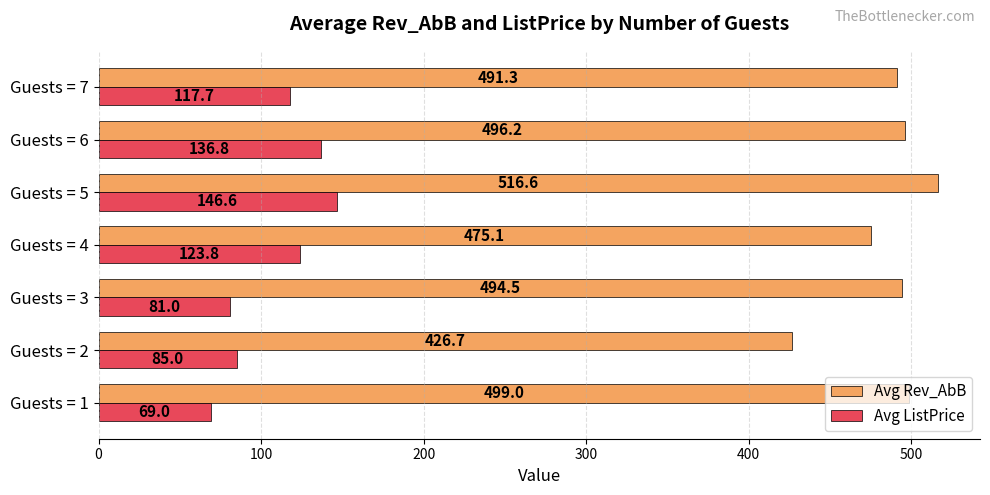

List the series in order of their overall mean, highest first.

Avg Rev_AbB, Avg ListPrice